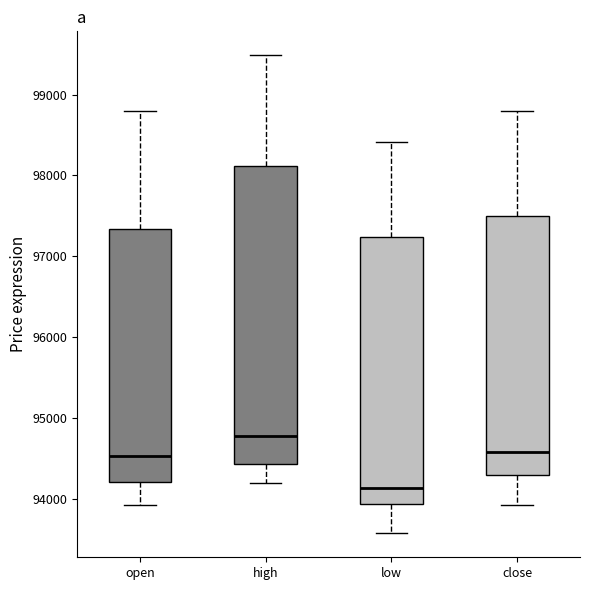

Where is the lower edge of the box for open on the y-axis? The values are not printed on the chart, so give them approximately, as read against the axis.

94200